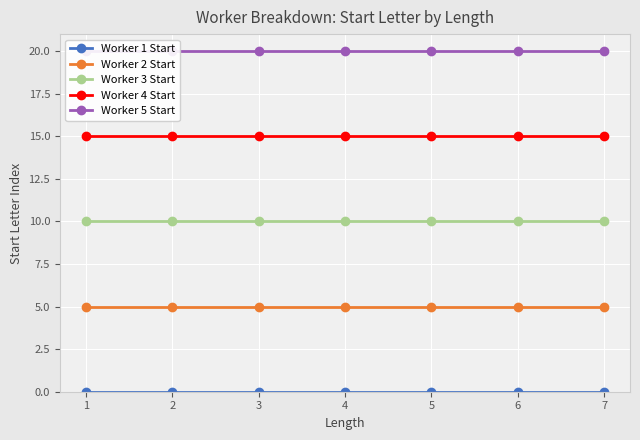

The Worker 4 Start series shows 23 at 2. True or false?

False